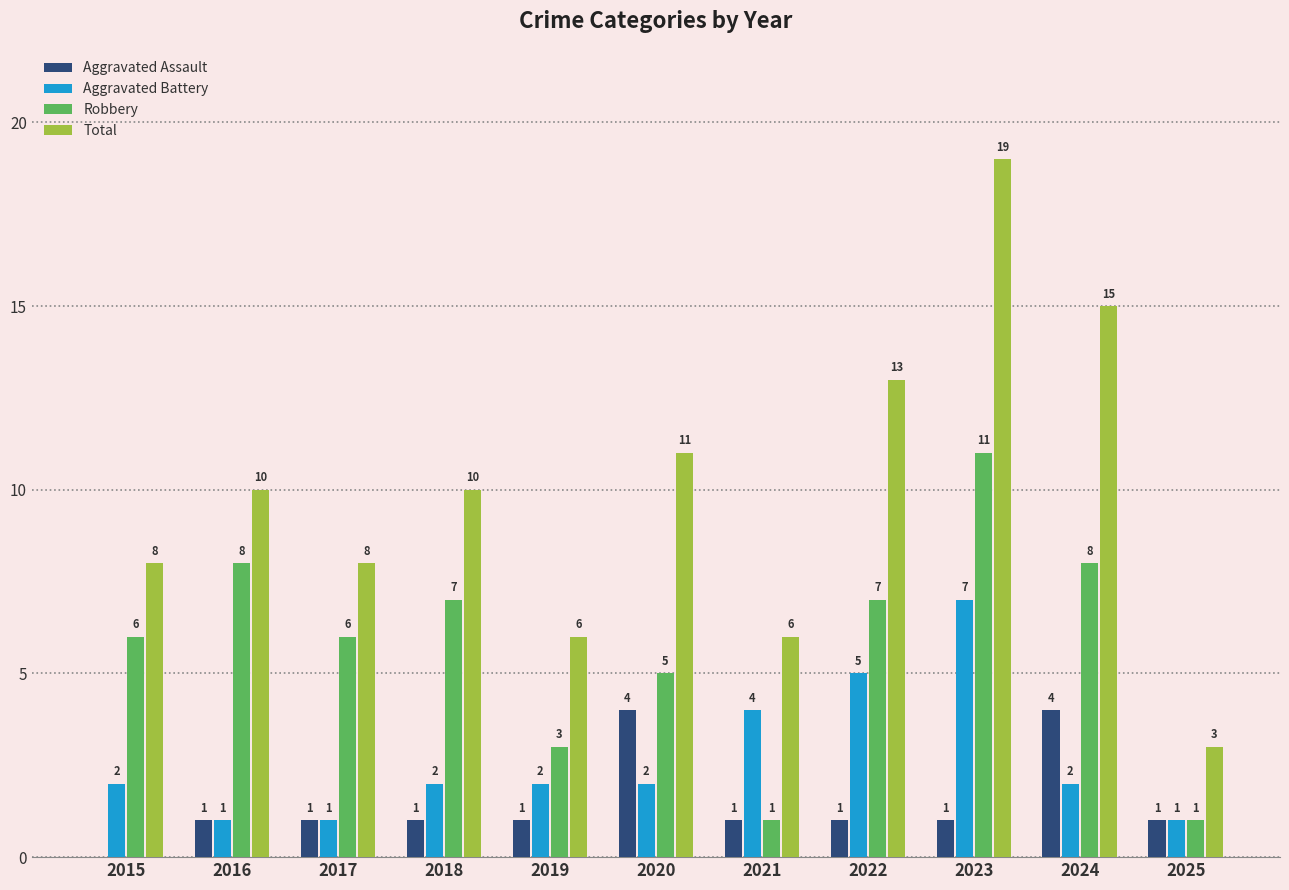

The value of Aggravated Battery at 2023 is 2. True or false?

False